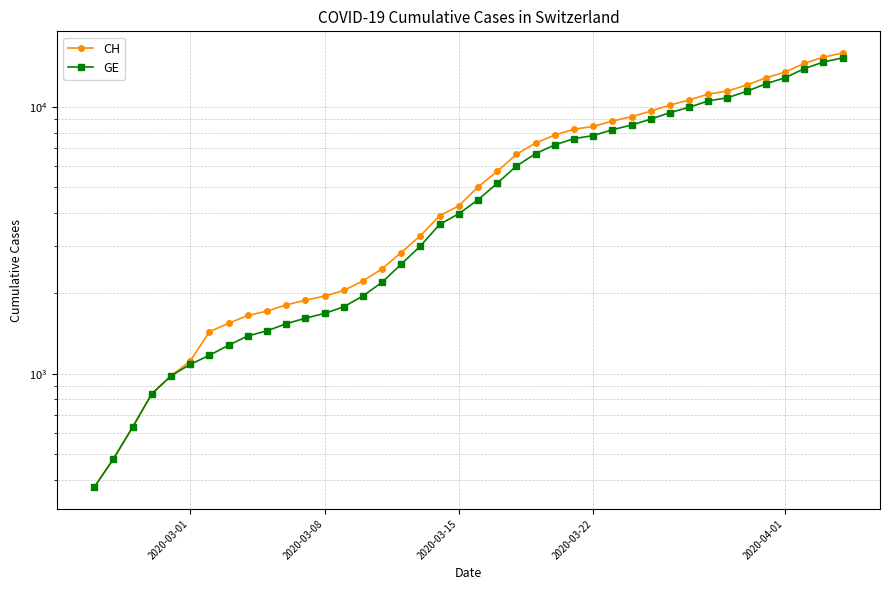

What is the sum of all GE values?

225656